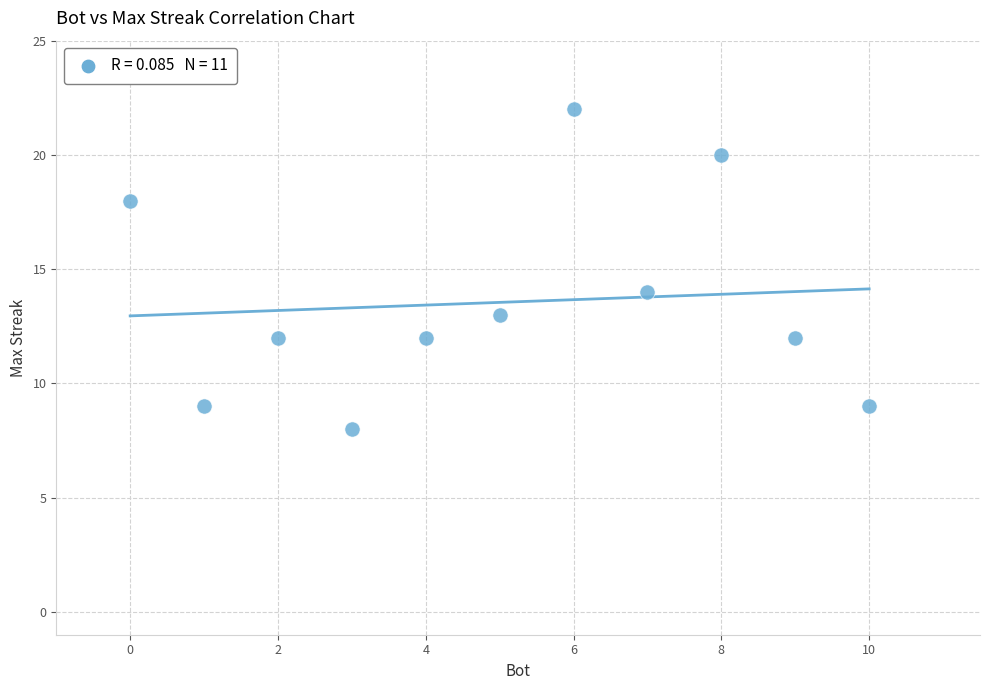

What is the average Y value?

14